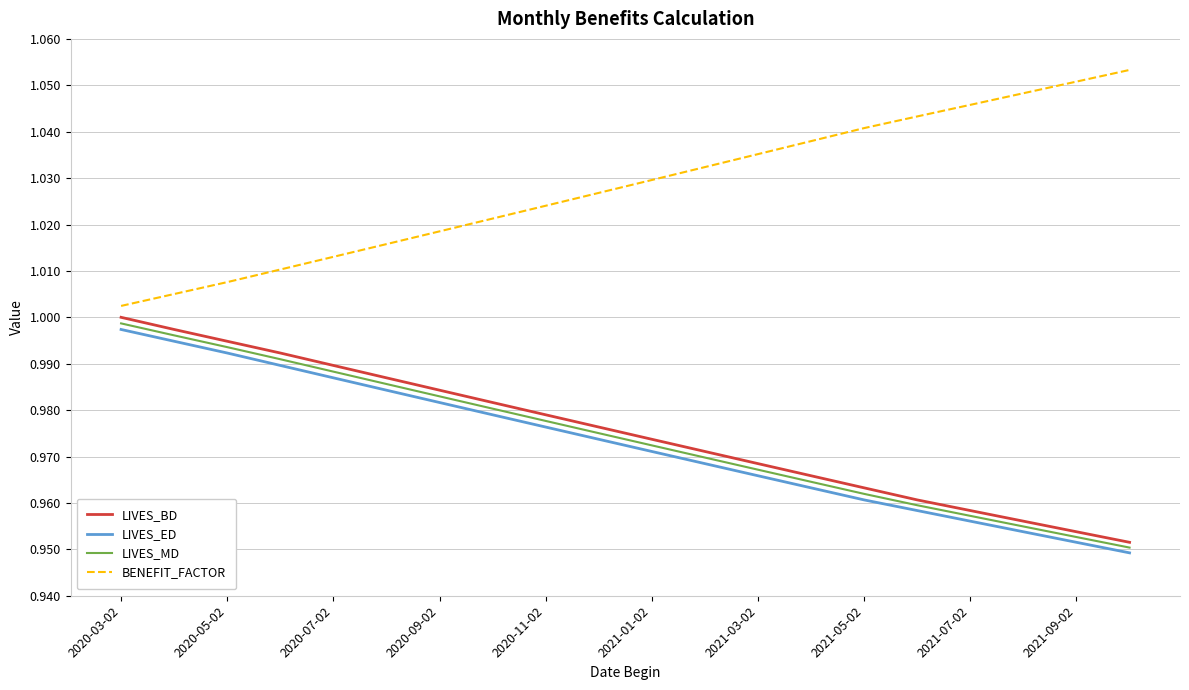

True or false: LIVES_MD and BENEFIT_FACTOR cross at least once.

False